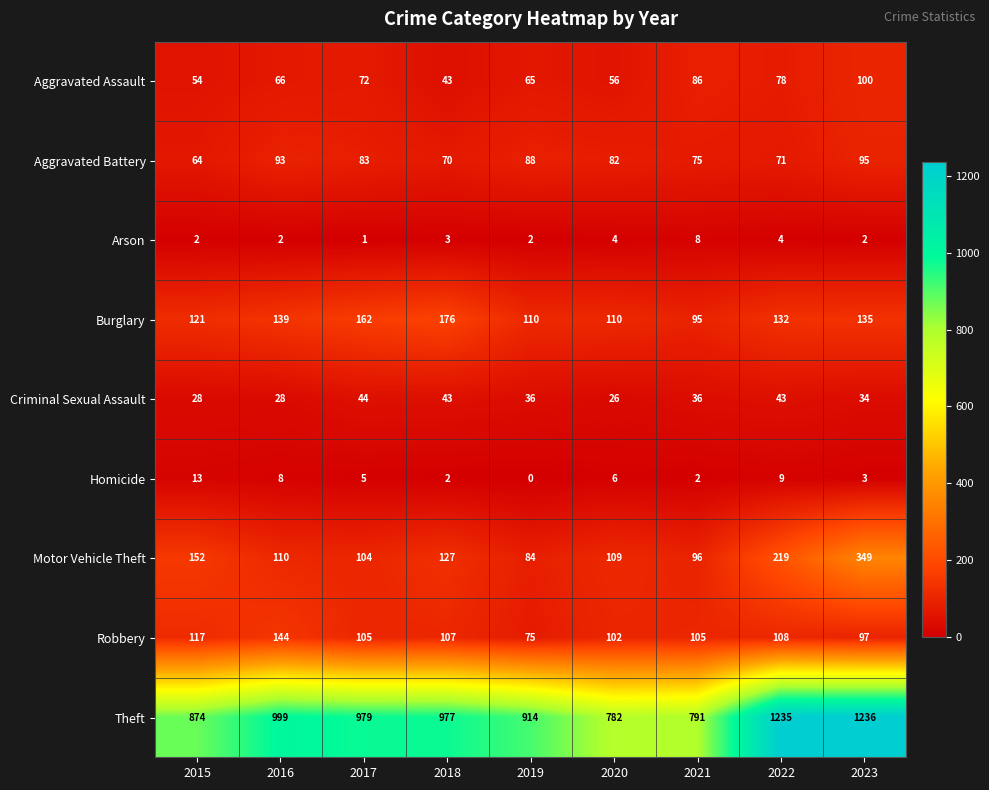

Which series has the largest total across all categories?

Theft